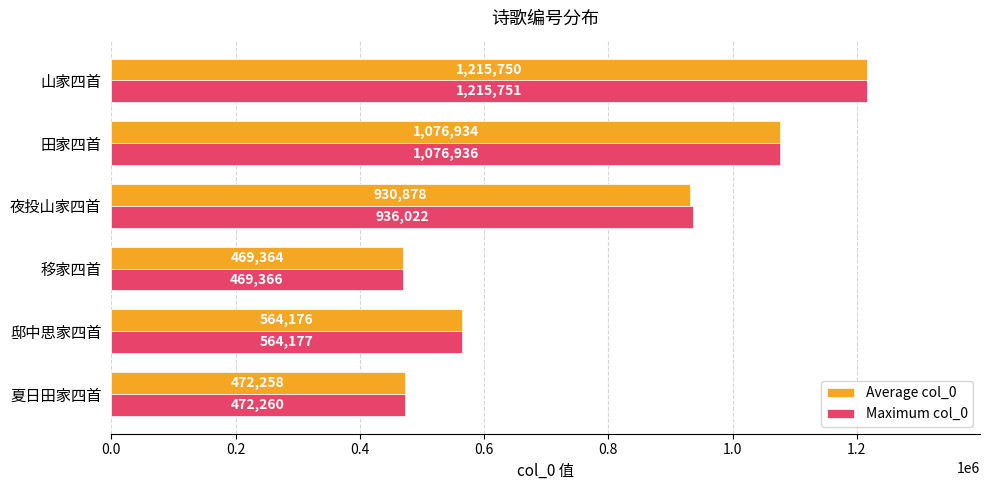

The Maximum col_0 series shows 1970551.2 at 山家四首. True or false?

False